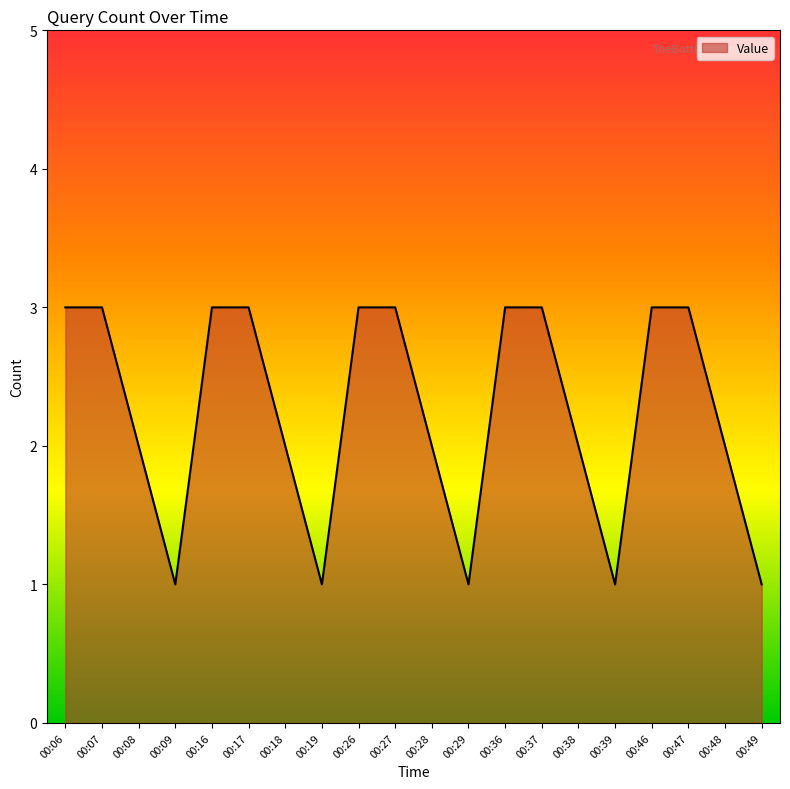

What is the difference between the second highest and second lowest values?

2